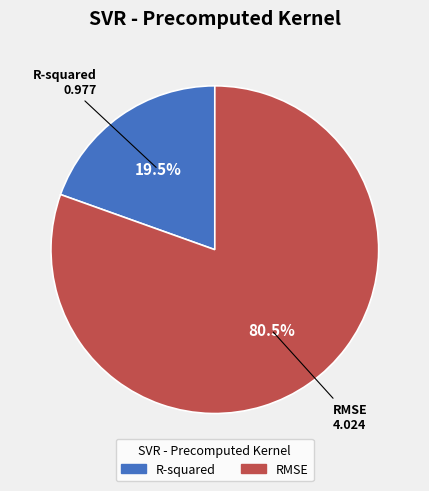

How many slices are in this pie chart?

2